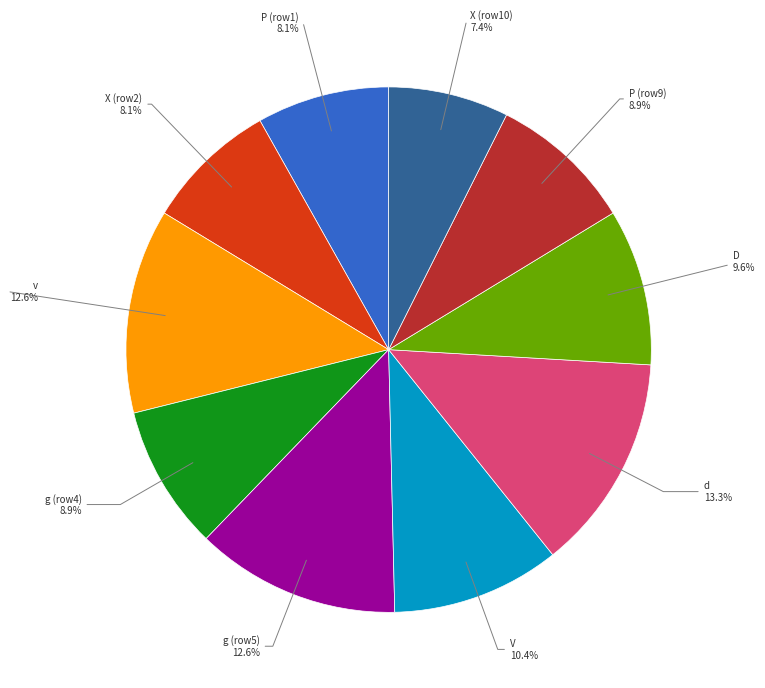

Which category has the biggest portion of the pie?

d